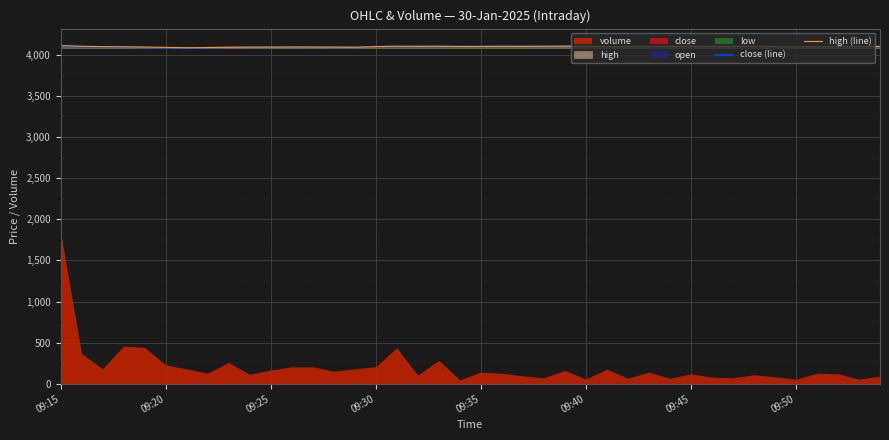

At how many categories does at least one series exceed 4102?

14